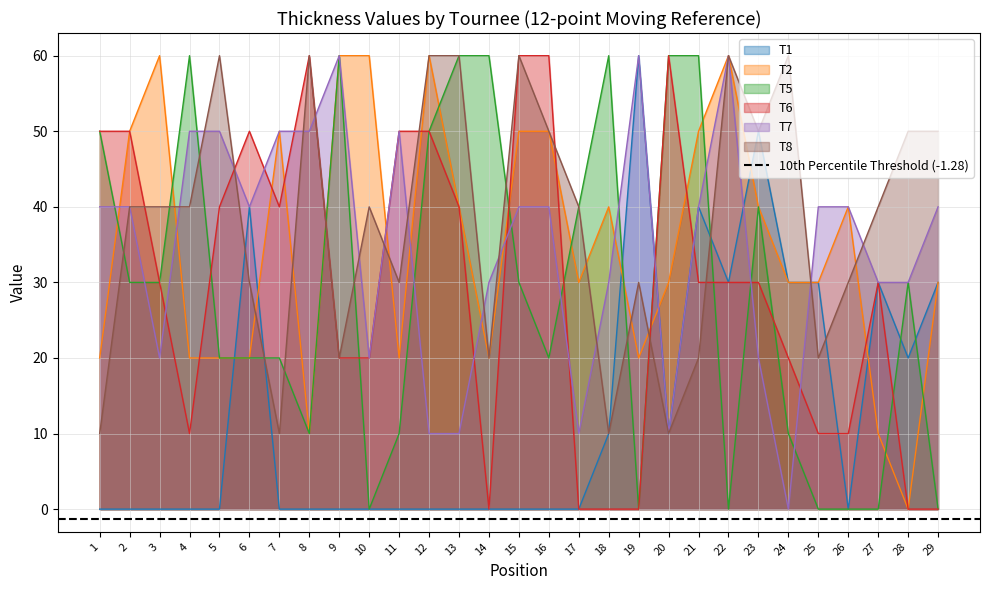

Reading right to left, extract all data points from this chart.

T1: 30	20	30	0	30	30	50	30	40	10	60	10	0	0	0	0	0	0	0	0	0	0	0	40	0	0	0	0	0
T2: 30	0	10	40	30	30	40	60	50	30	20	40	30	50	50	20	40	60	20	60	60	10	50	20	20	20	60	50	20
T5: 0	30	0	0	0	10	40	0	60	60	0	60	40	20	30	60	60	50	10	0	60	10	20	20	20	60	30	30	50
T6: 0	0	30	10	10	20	30	30	30	60	0	0	0	60	60	0	40	50	50	20	20	60	40	50	40	10	30	50	50
T7: 40	30	30	40	40	0	20	60	40	10	60	30	10	40	40	30	10	10	50	20	60	50	50	40	50	50	20	40	40
T8: 50	50	40	30	20	60	50	60	20	10	30	10	40	50	60	20	60	60	30	40	20	60	10	30	60	40	40	40	10